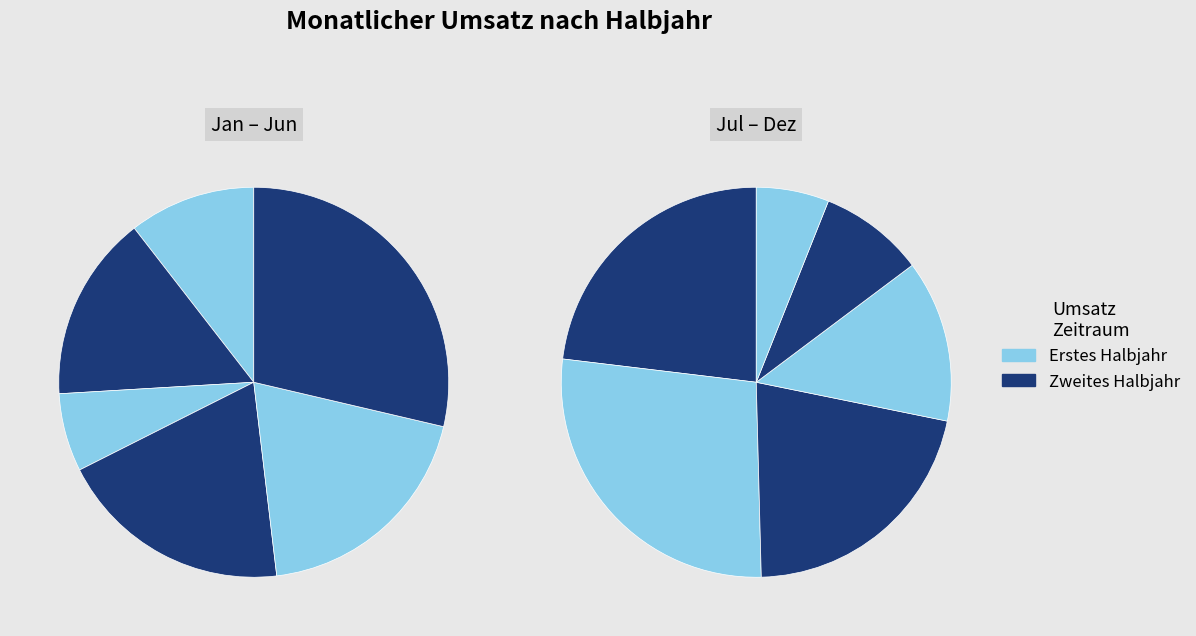

Does August represent more than half of the total?

No